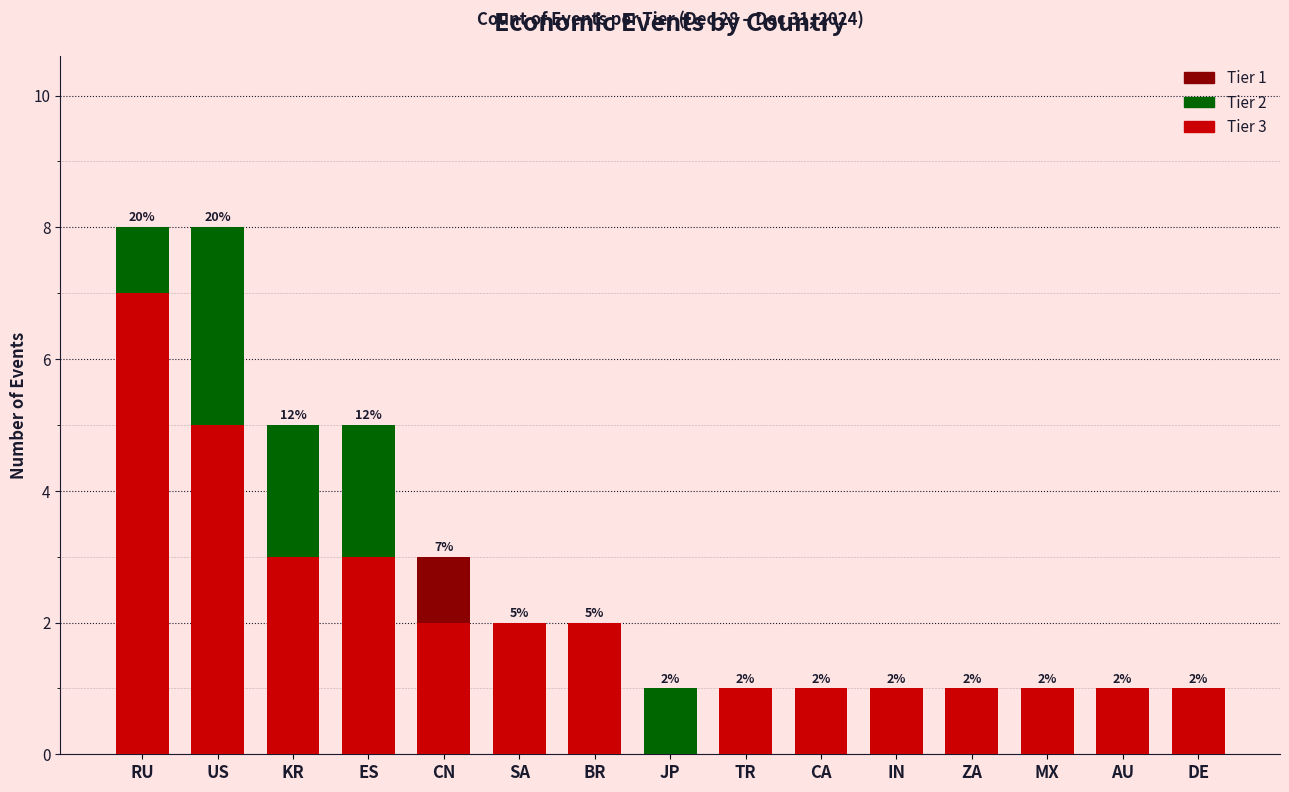

True or false: Tier 3 has a value of 0 at JP.

True